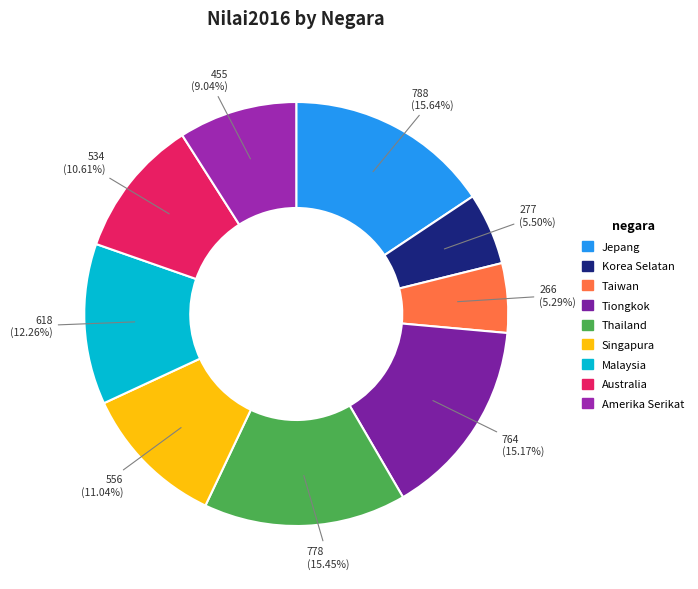

Is there any slice that represents more than half of the pie?

No